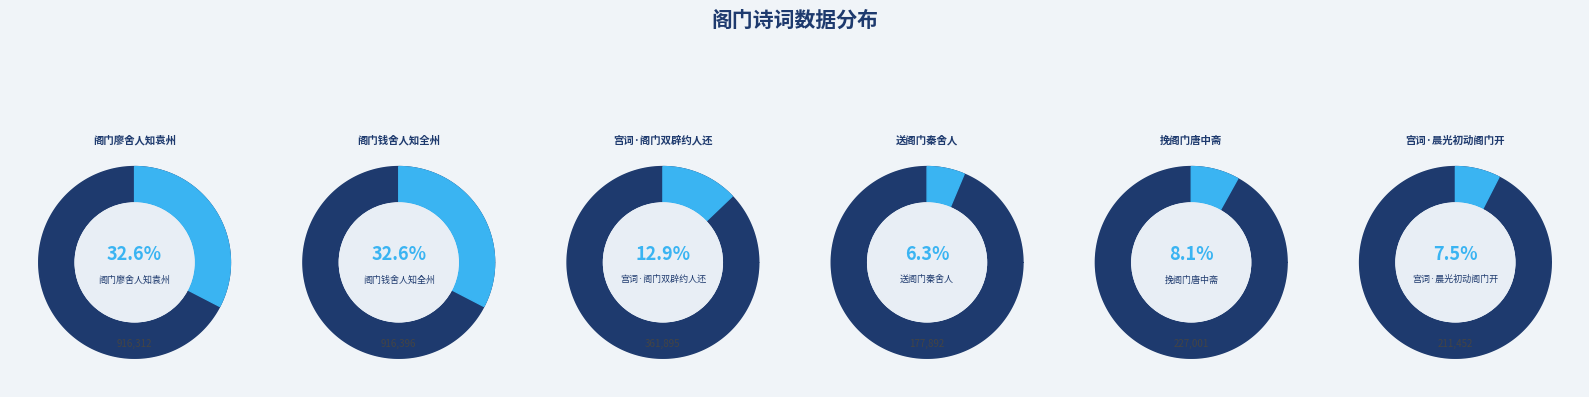

Does 宫词·晨光初动阁门开 account for over 50% of the chart?

No